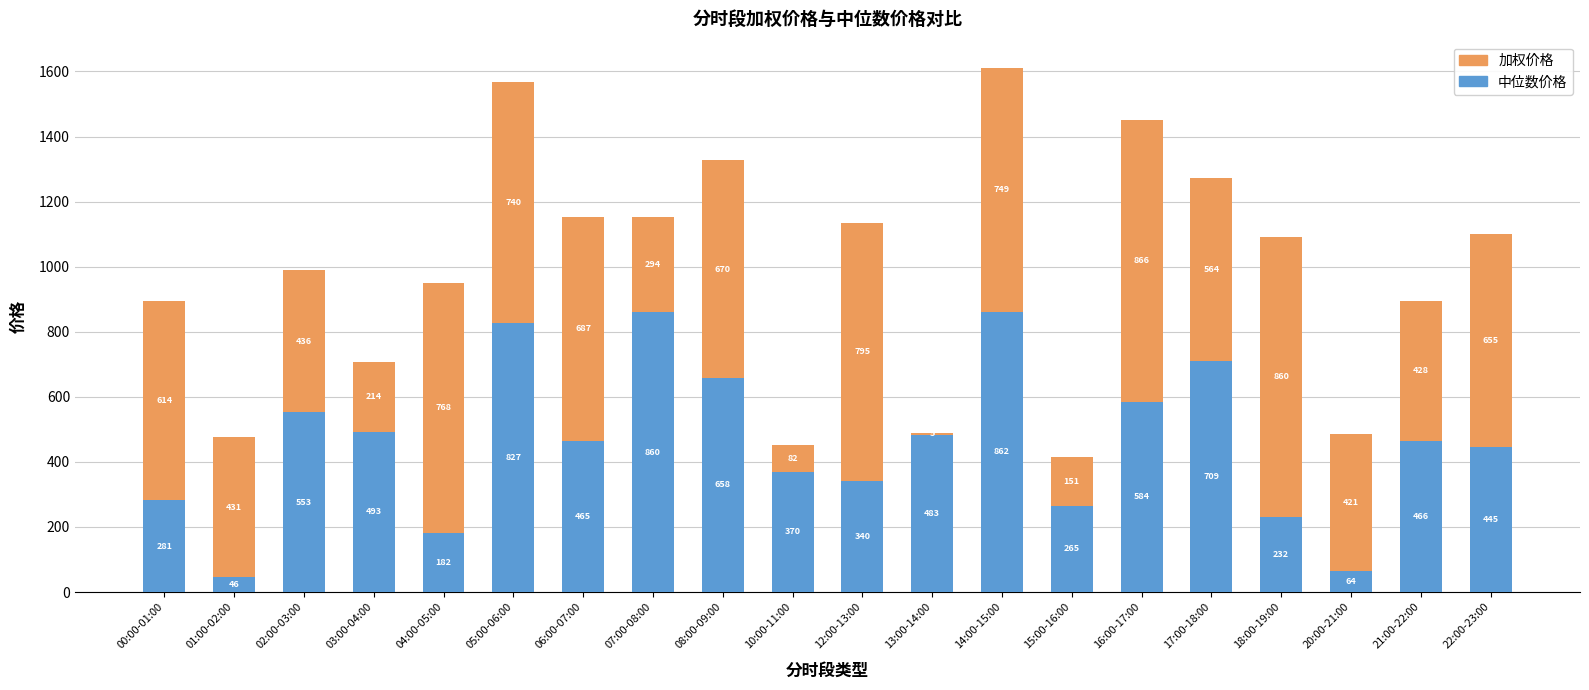

What is the difference between the 中位数价格 values at 02:00-03:00 and 16:00-17:00?

31.6